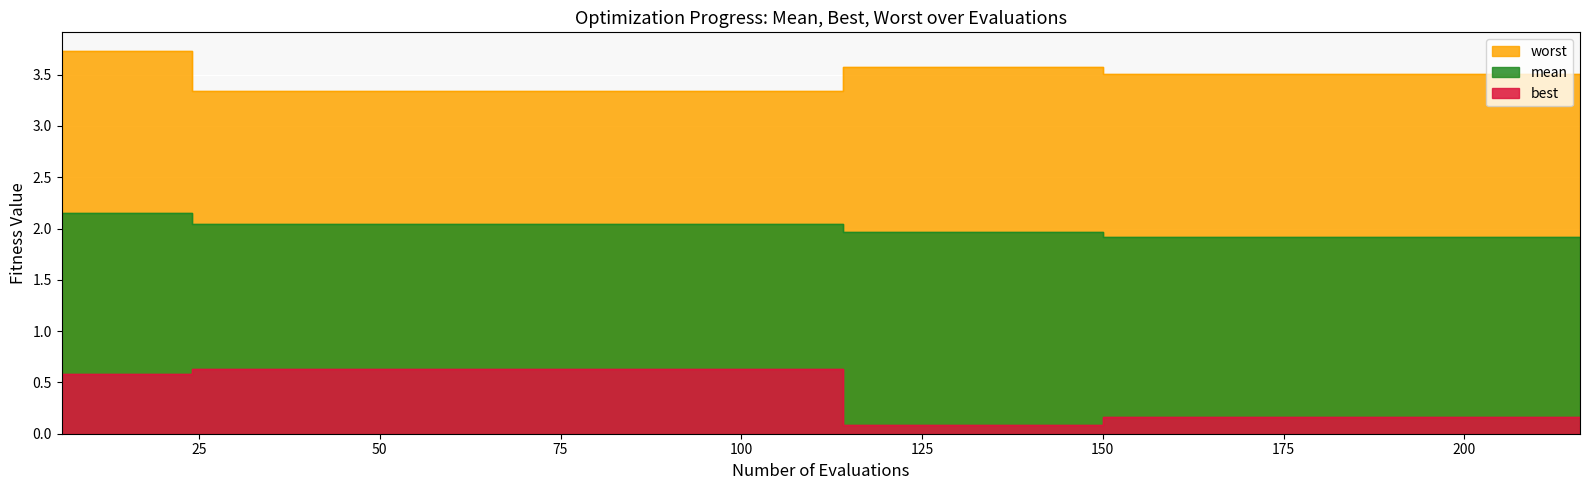

True or false: best and worst cross at least once.

False